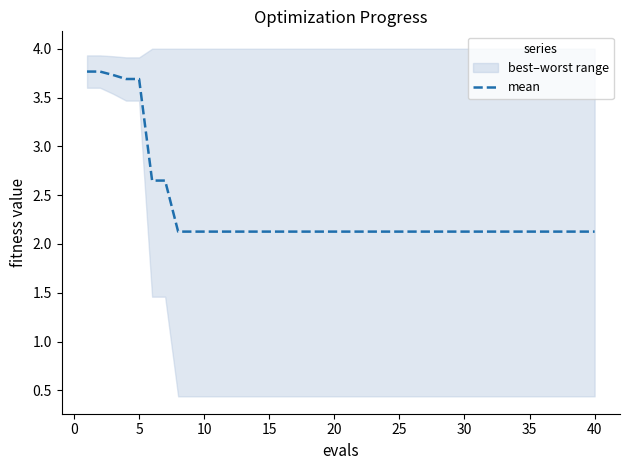

What is the minimum value for mean?

2.1